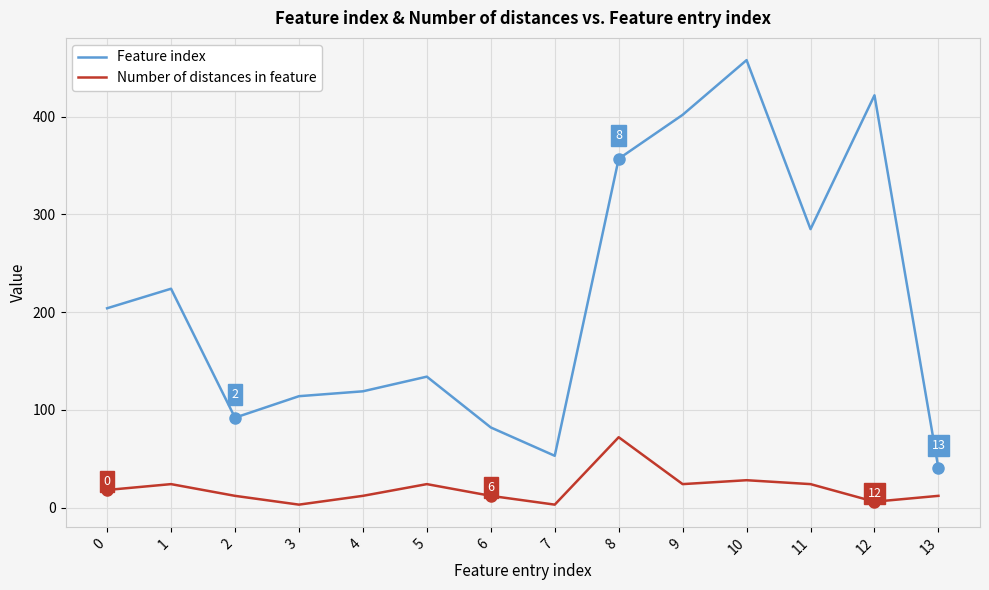

Where is the first local maximum for Feature index?

1